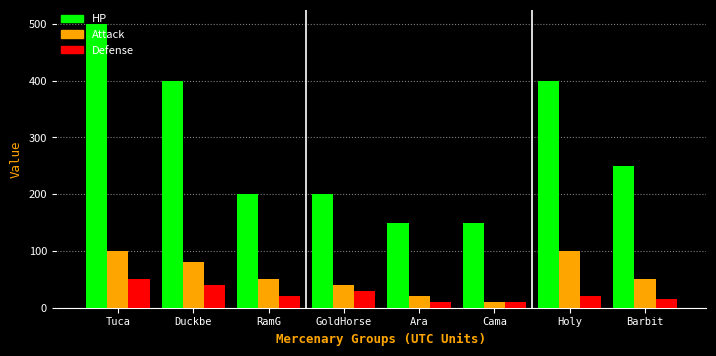

What is the minimum value for Attack?

10